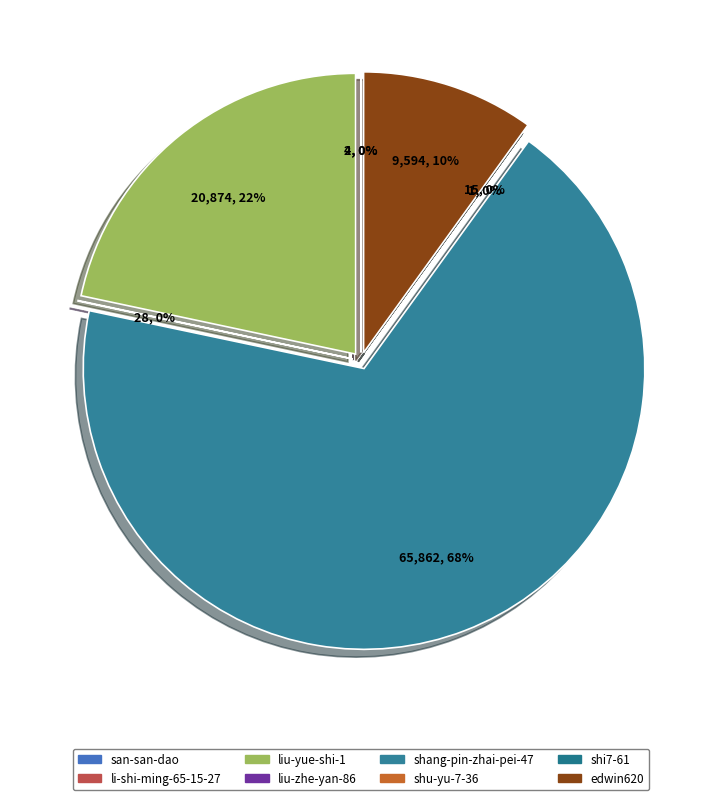

Which slice is the smallest?

shu-yu-7-36